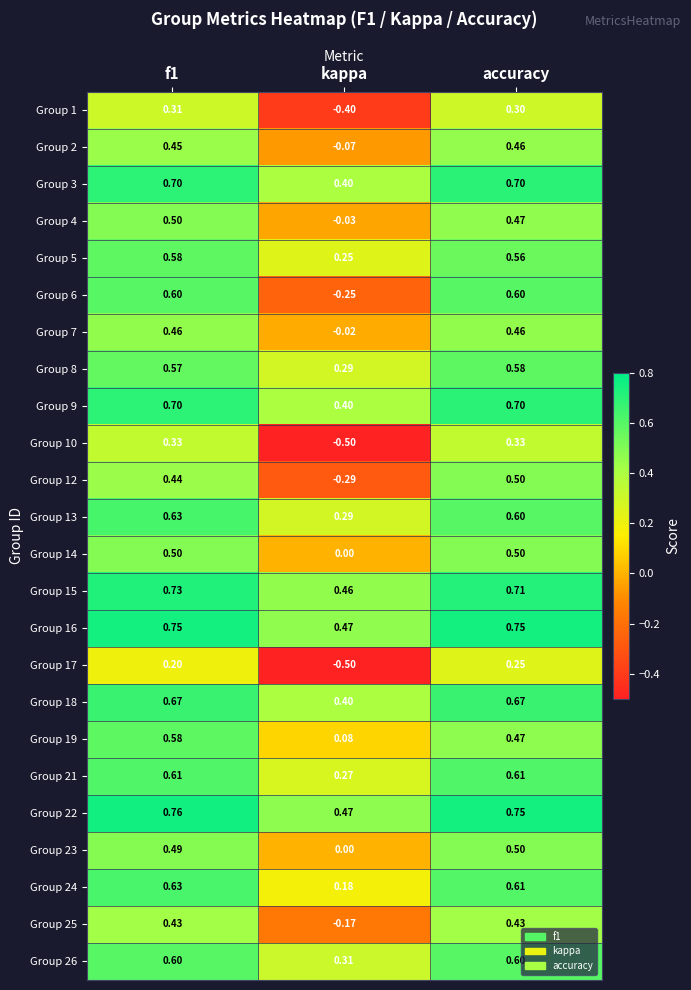

Is the value of Group 8 at kappa greater than the value of Group 23 at f1?

No